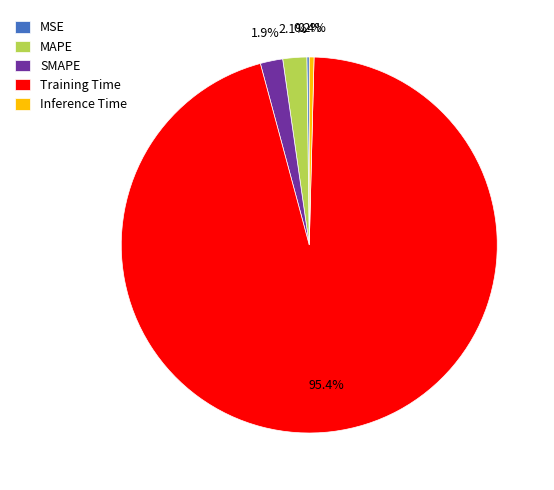

Which slice represents more than half of the pie?

Training Time